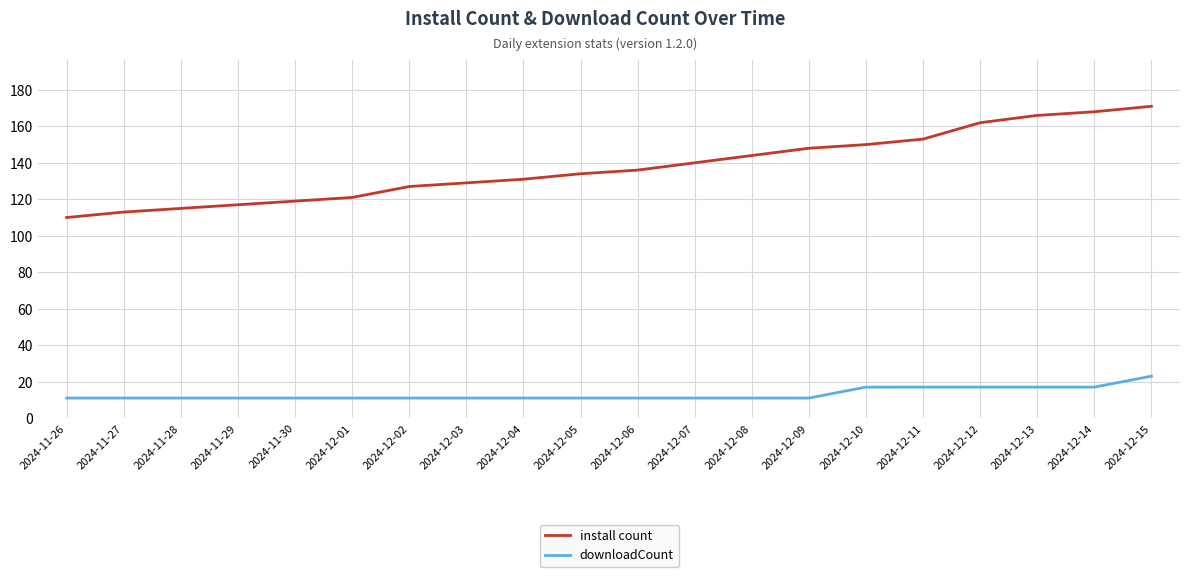

True or false: install count and downloadCount cross at least once.

False